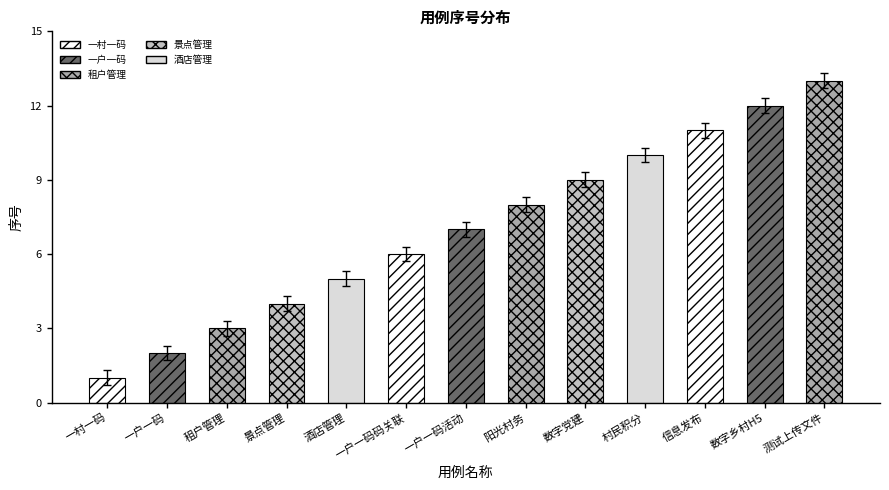

What is the change in value from 景点管理 to 数字乡村H5?

+8.0